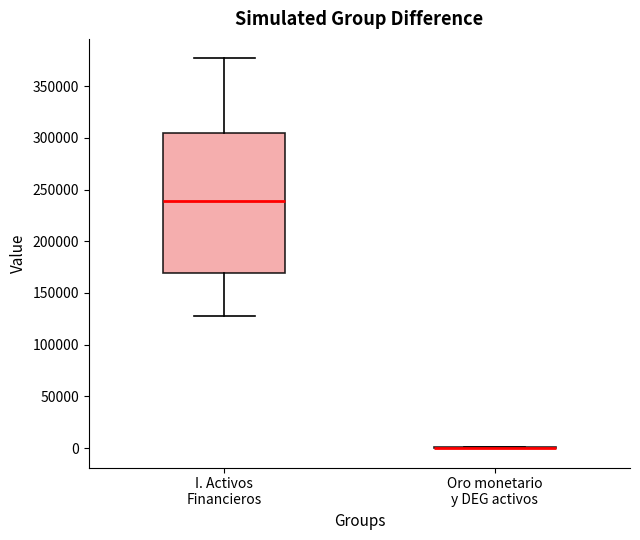

Reading left to right, transcribe this box plot: for each box, give where its median line is, the range the box spans, and where its two whiskers end, as read against the y-axis. The values are not printed on the chart, so give them approximately, as read against the axis.

I. Activos Financieros: median 240000, box 170000 to 305000, whiskers 130000 to 375000
Oro monetario y DEG activos: box collapsed to a line at 0, whiskers 0 to 0